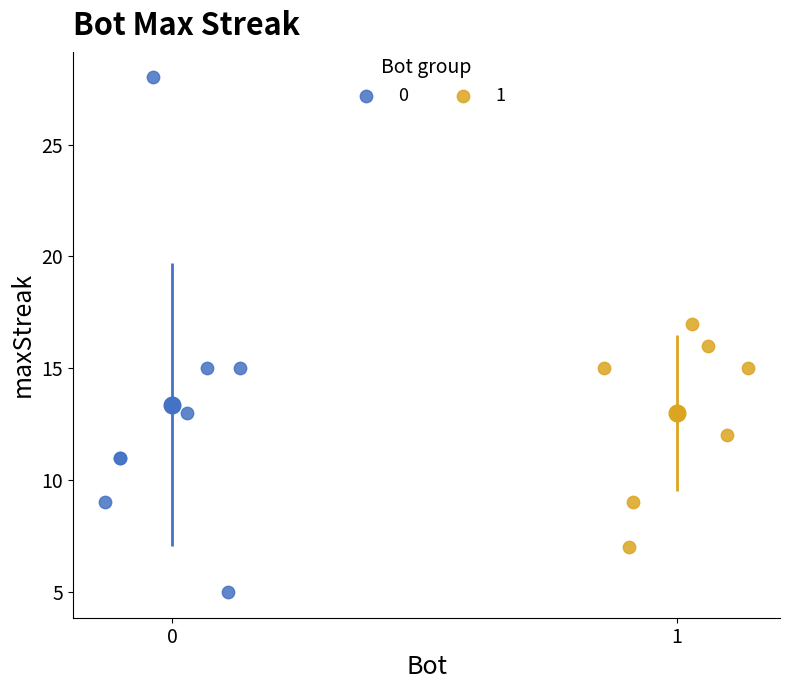

Which series contains the lowest Y value?

0